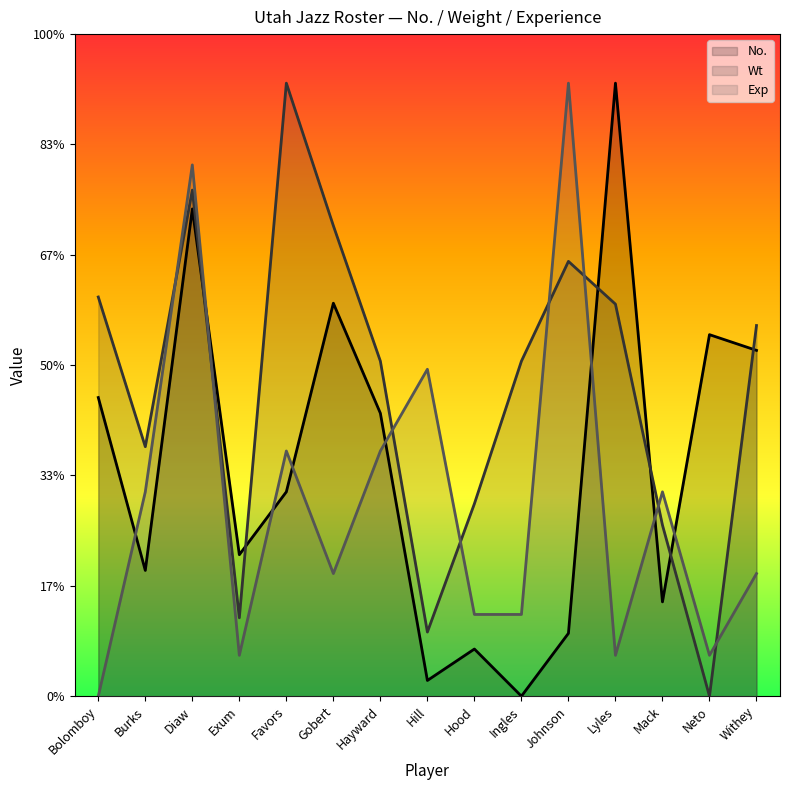

What value does the Wt series have at Exum?

32.0